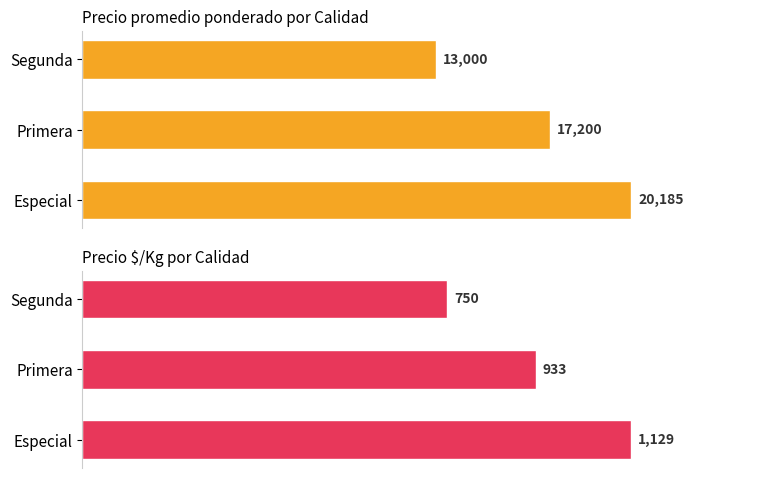

What is the value of the Precio promedio ponderado bar at the 1st from the left?

20185